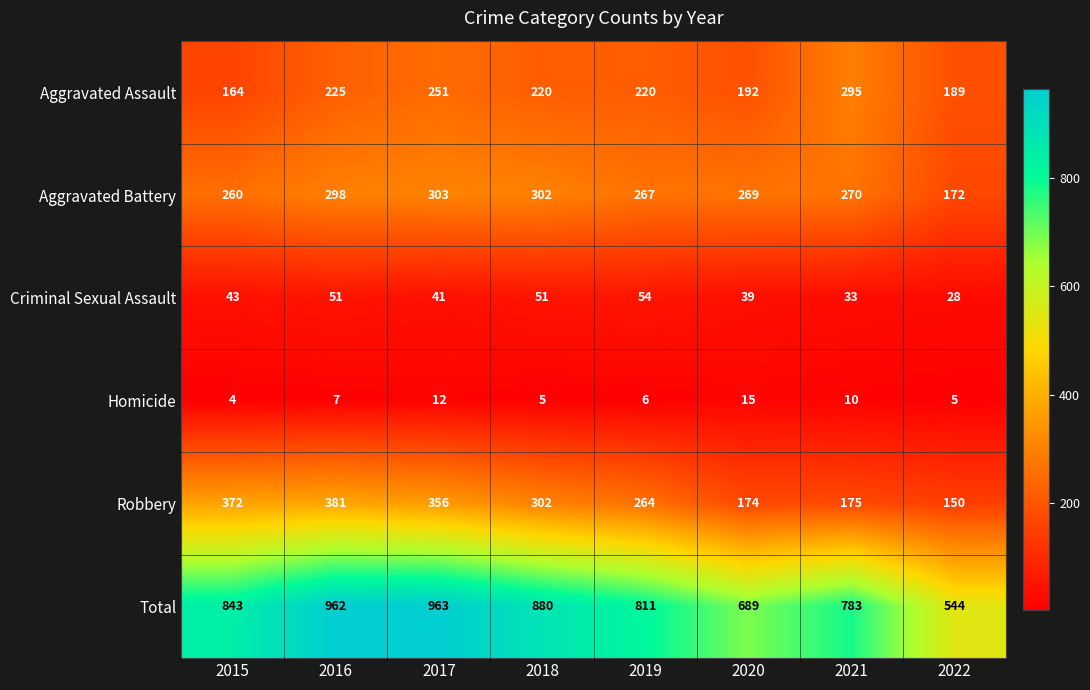

Rank the series at 2016 from highest to lowest value.

Total, Robbery, Aggravated Battery, Aggravated Assault, Criminal Sexual Assault, Homicide